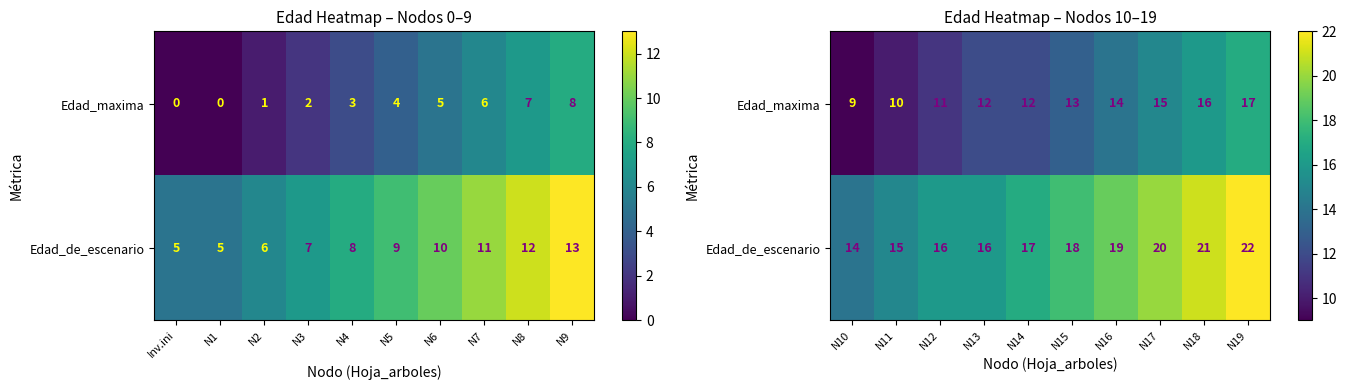

Rank the series by their maximum value, from lowest to highest.

Edad_maxima, Edad_de_escenario